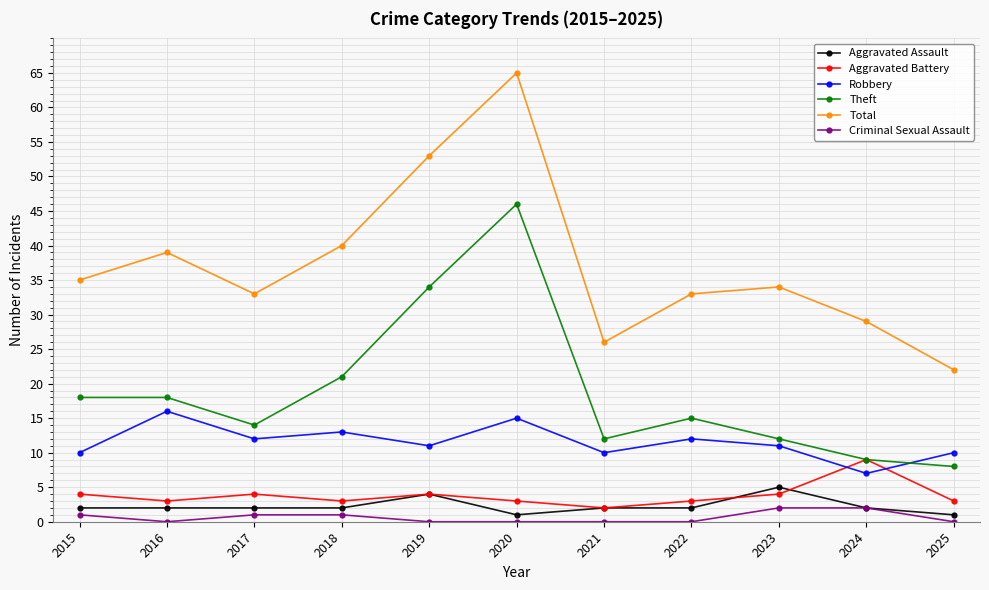

True or false: Robbery has more than 2 interior local peaks.

True